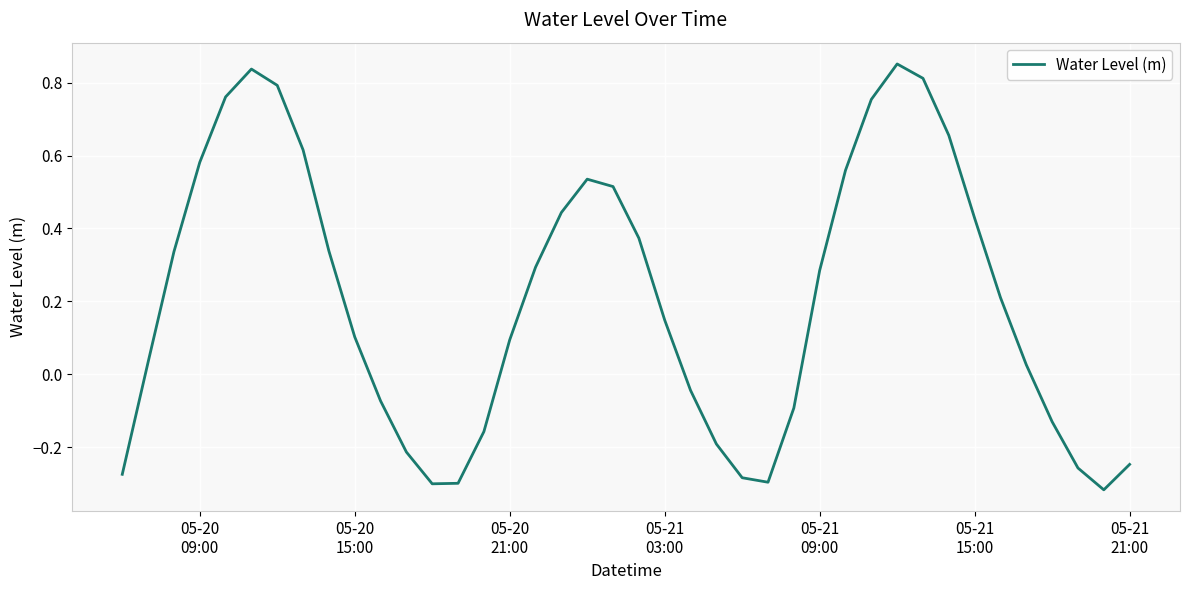

How many positive values are there?

25